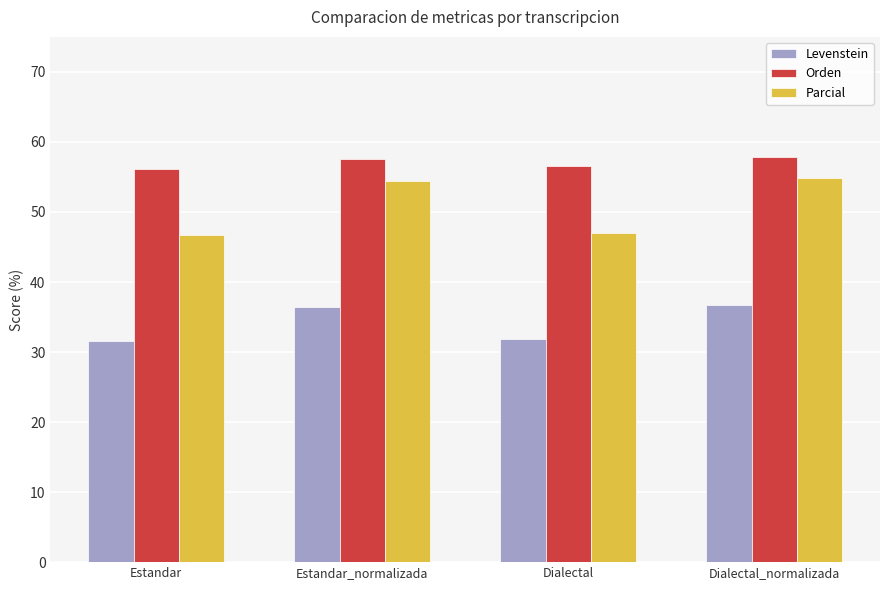

How many distinct data groups are displayed?

3